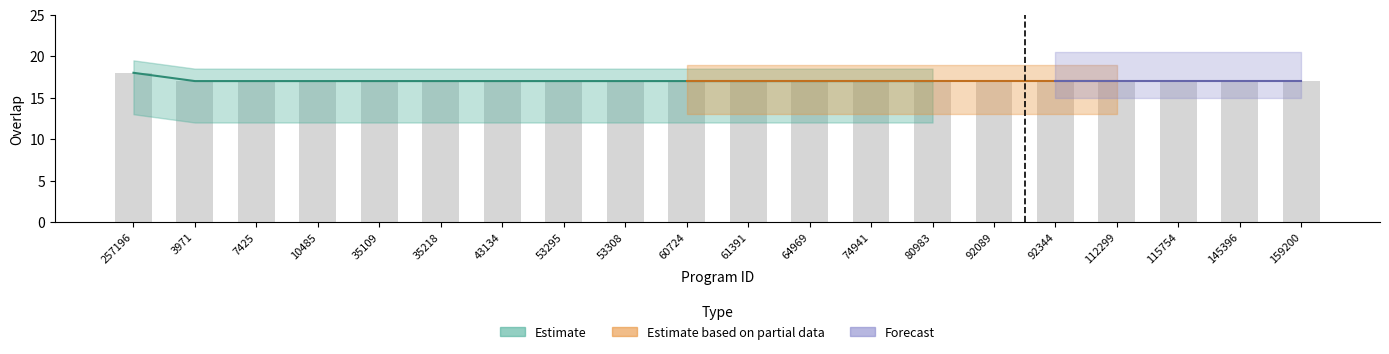

Which label corresponds to the smallest value in the chart?

3971